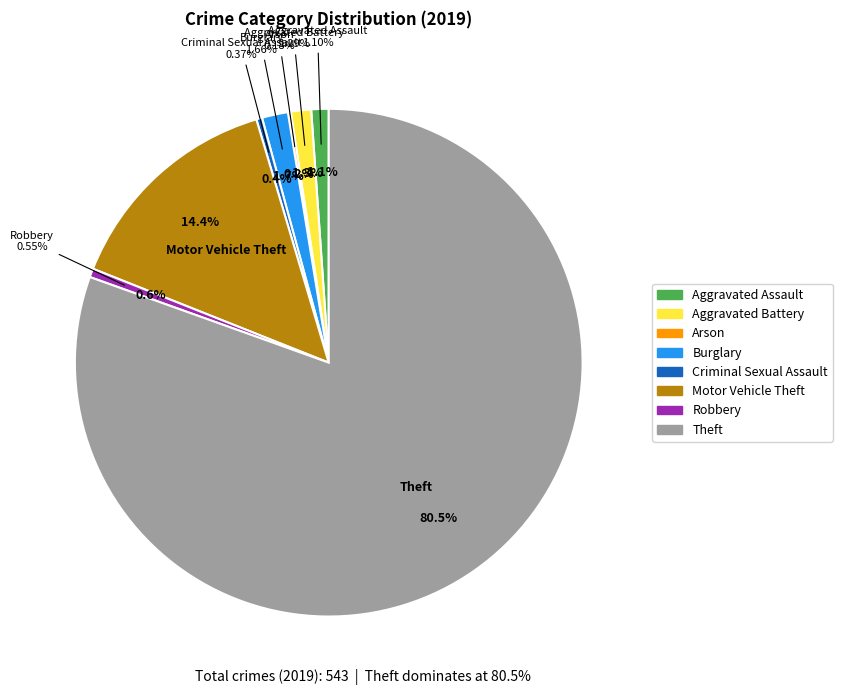

Rank the categories by value from highest to lowest.

Theft, Motor Vehicle Theft, Burglary, Aggravated Battery, Aggravated Assault, Robbery, Criminal Sexual Assault, Arson